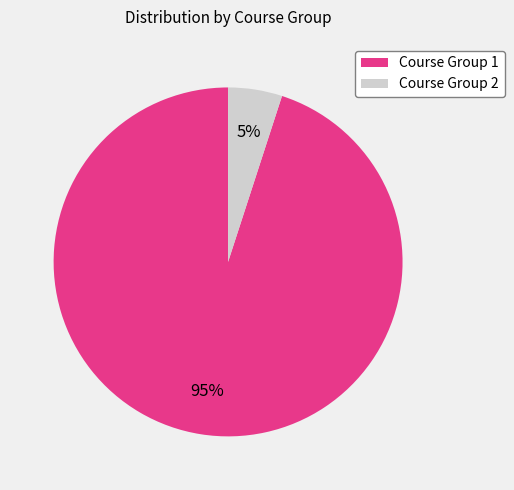

To the nearest percent, what is the average slice percentage?

50%